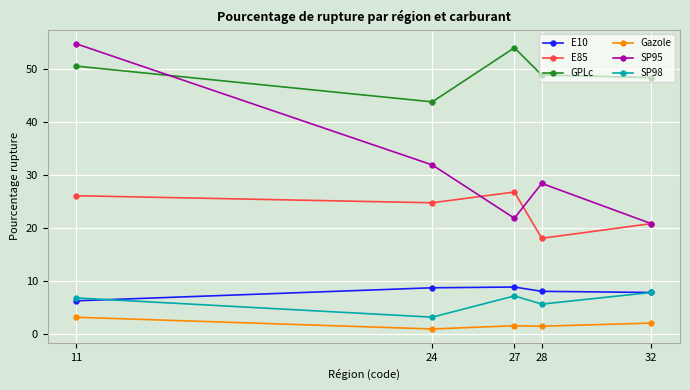

At which category is the sum across all series the highest?

11